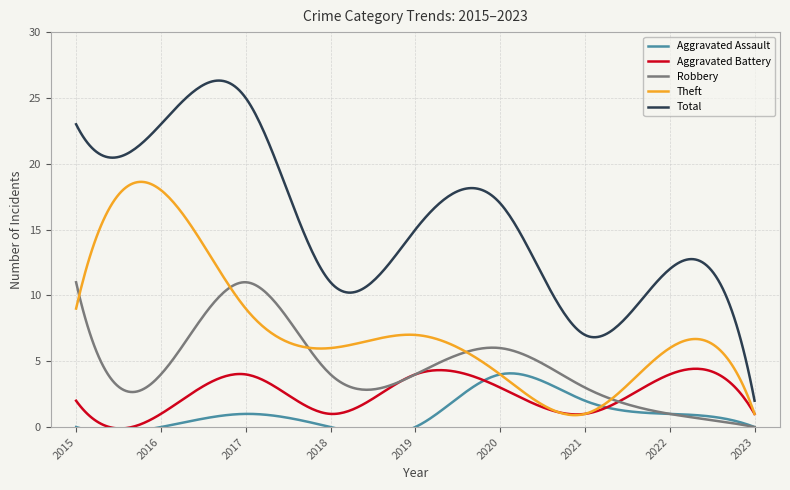

How many lines are shown in the chart?

5